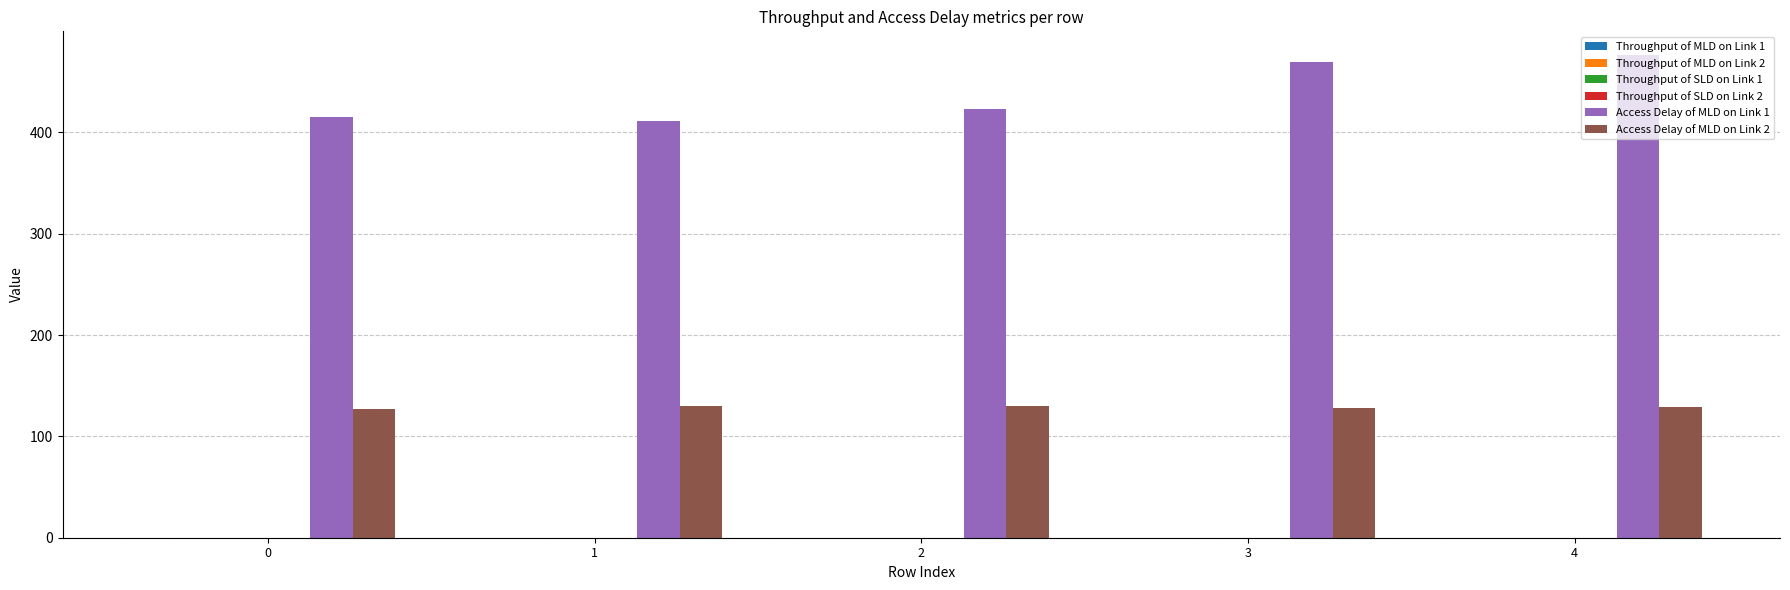

What is the maximum value shown in the chart?

475.9